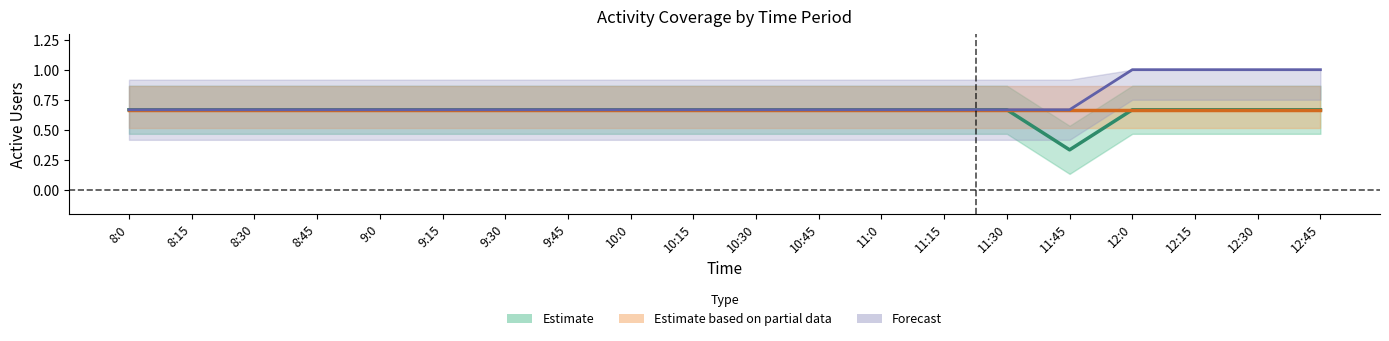

What is the label of the 13th point from the right?

9:45